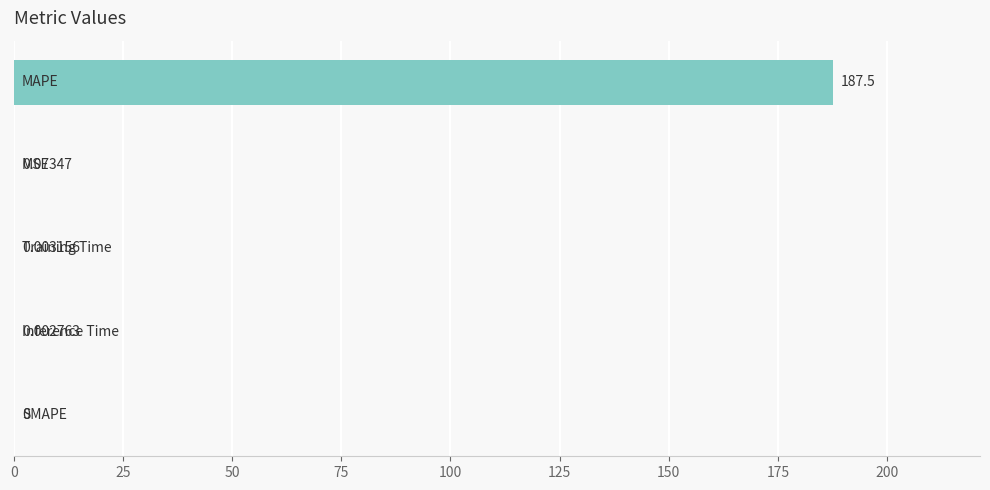

How many categories are shown in the chart?

5